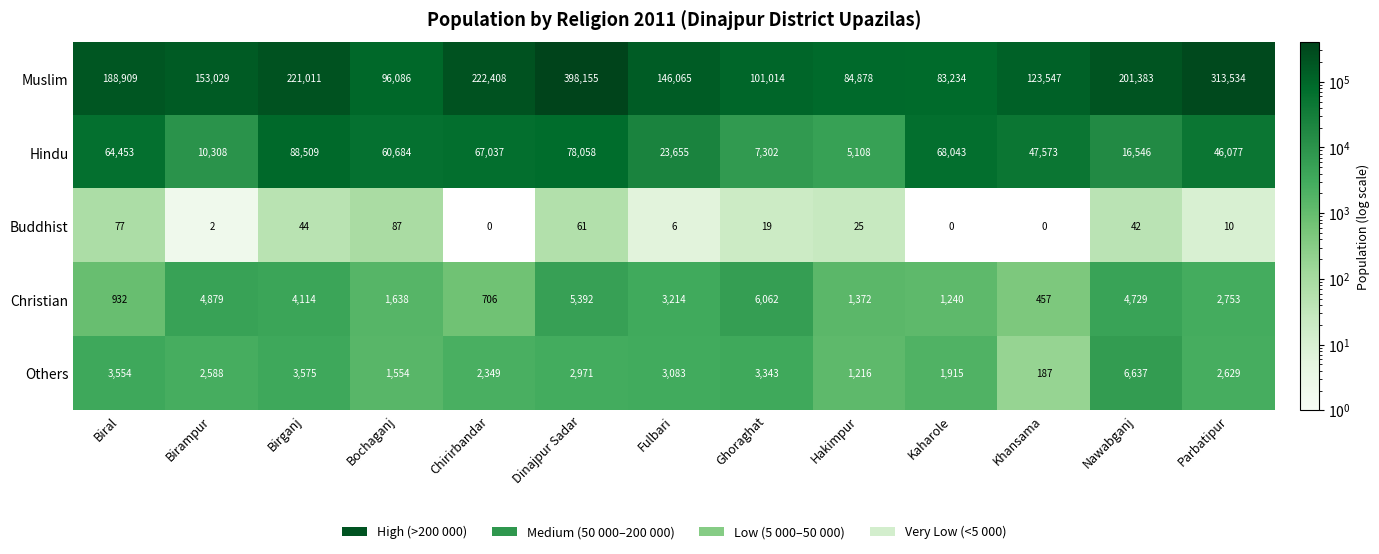

What is the highest value of the Others series?

6637